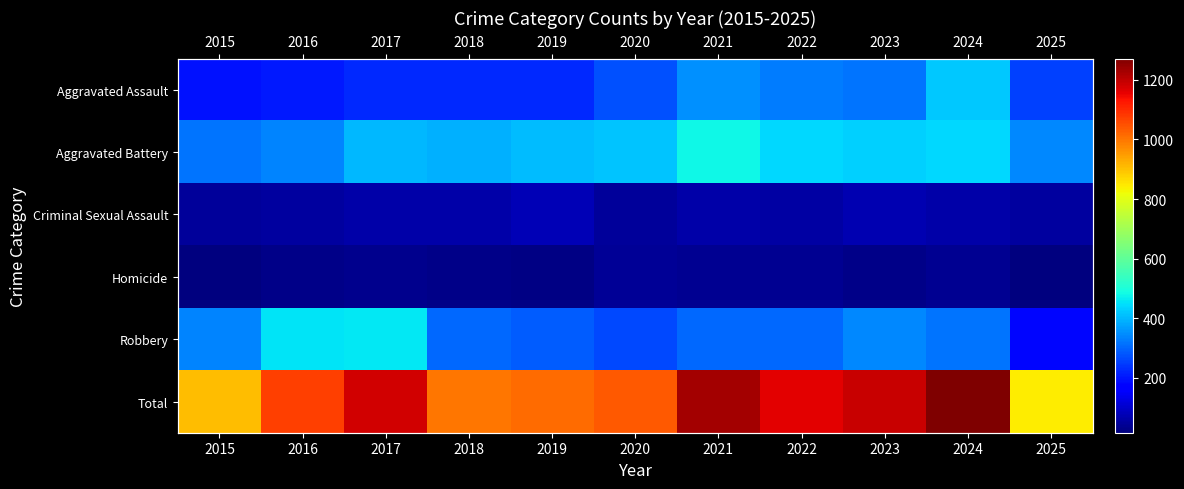

Which category has the highest value in the Aggravated Assault series?

2024